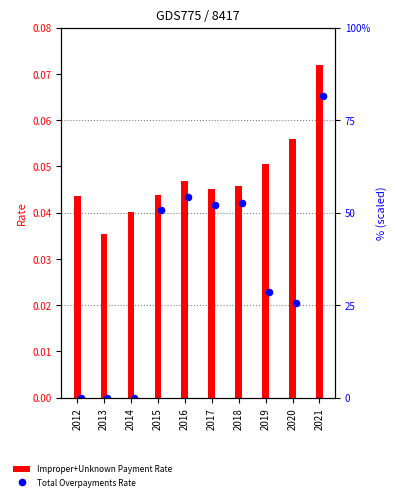

At how many categories does at least one series exceed 0?

10